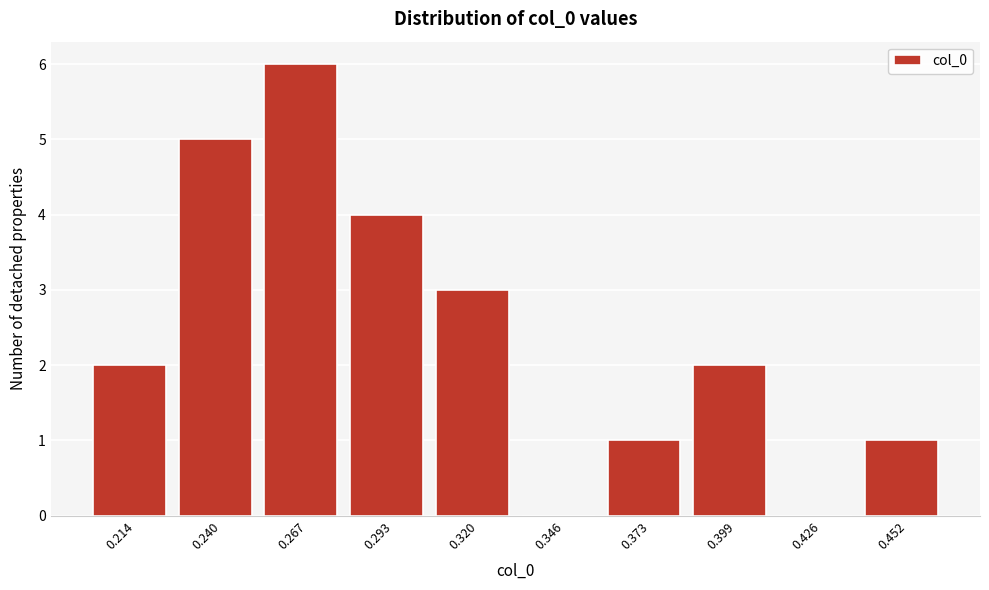

Reading left to right, transcribe this chart: for each bar, give the range it covers on the x-axis and its height. Neither the bar edges nor the heights are printed on the chart, so give them approximately, as read against the axes.

0.200 to 0.225: 2
0.225 to 0.255: 5
0.255 to 0.280: 6
0.280 to 0.305: 4
0.305 to 0.335: 3
0.335 to 0.360: 0
0.360 to 0.385: 1
0.385 to 0.410: 2
0.410 to 0.440: 0
0.440 to 0.465: 1